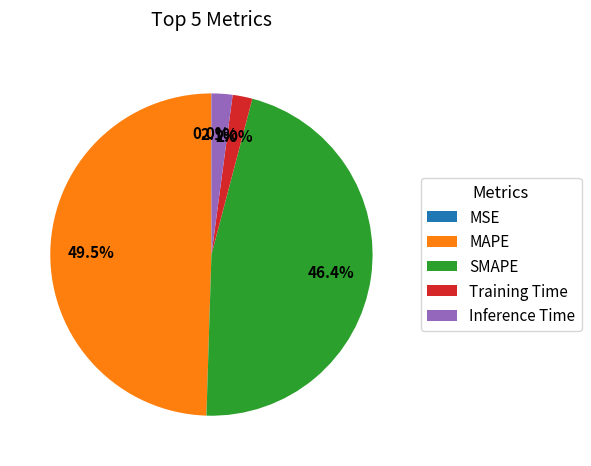

What is the largest slice in the pie chart?

MAPE